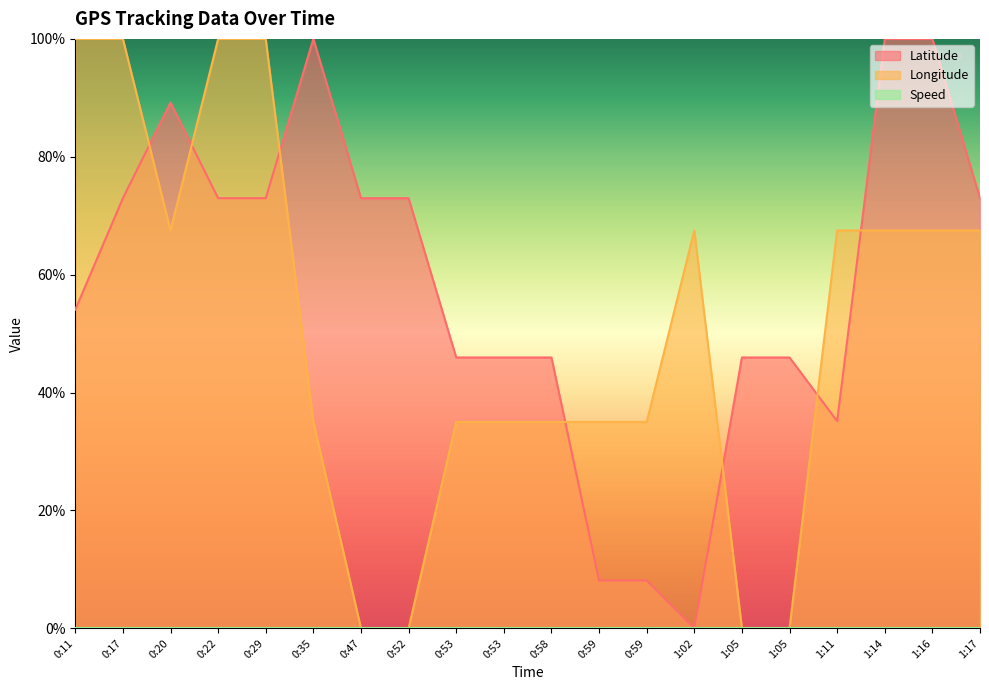

What is the label of the 20th point from the left?

1:17